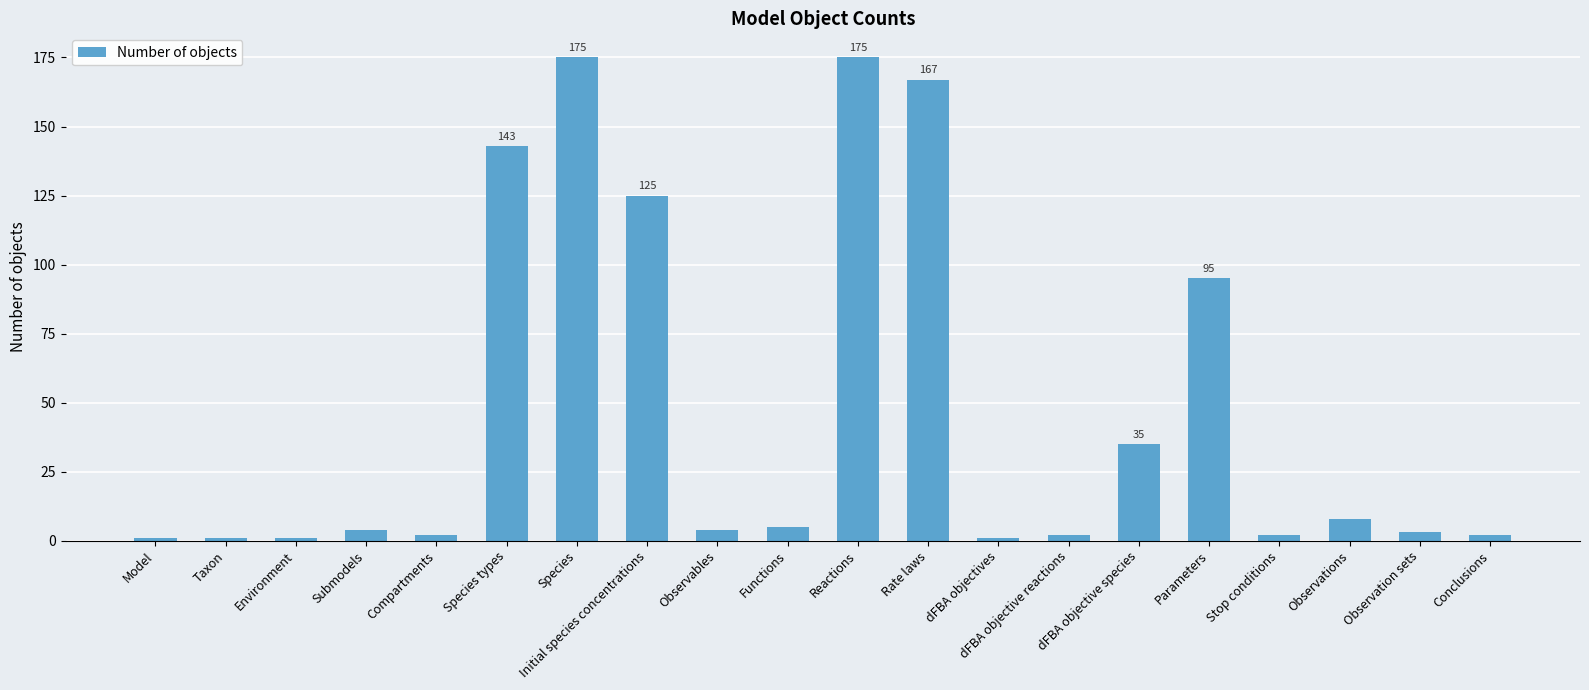

What is the difference between the maximum and second lowest values?

174